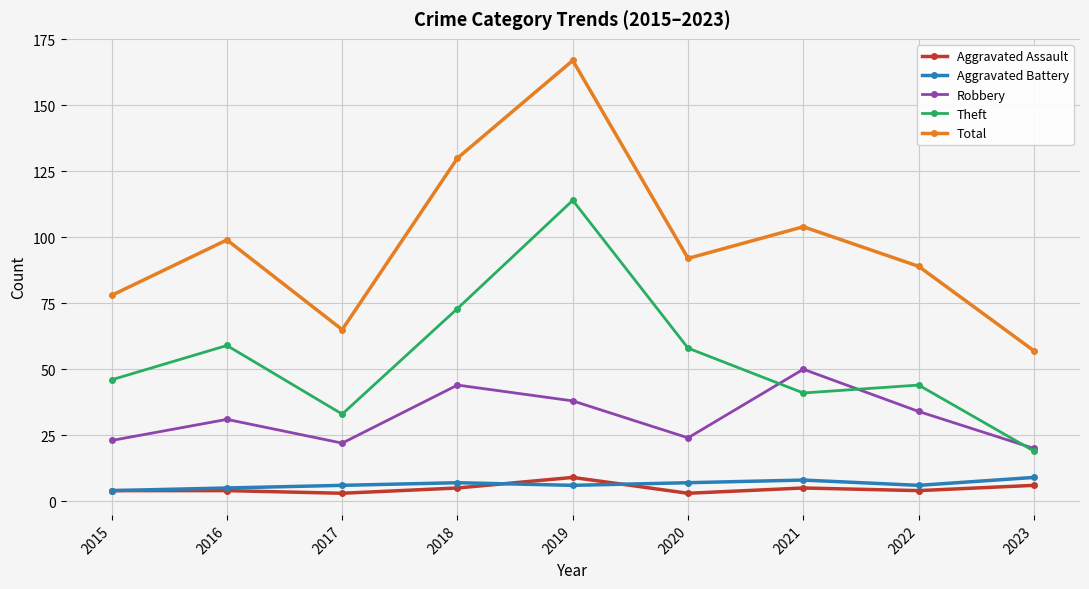

How many interior local valleys does the Robbery series have?

2